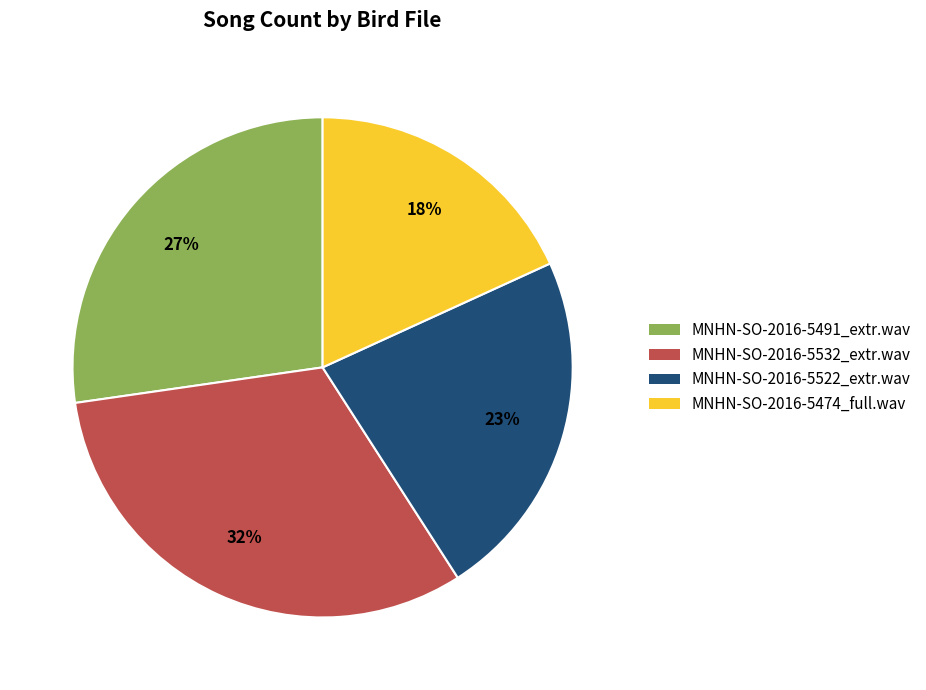

Which slice is the largest?

MNHN-SO-2016-5532_extr.wav